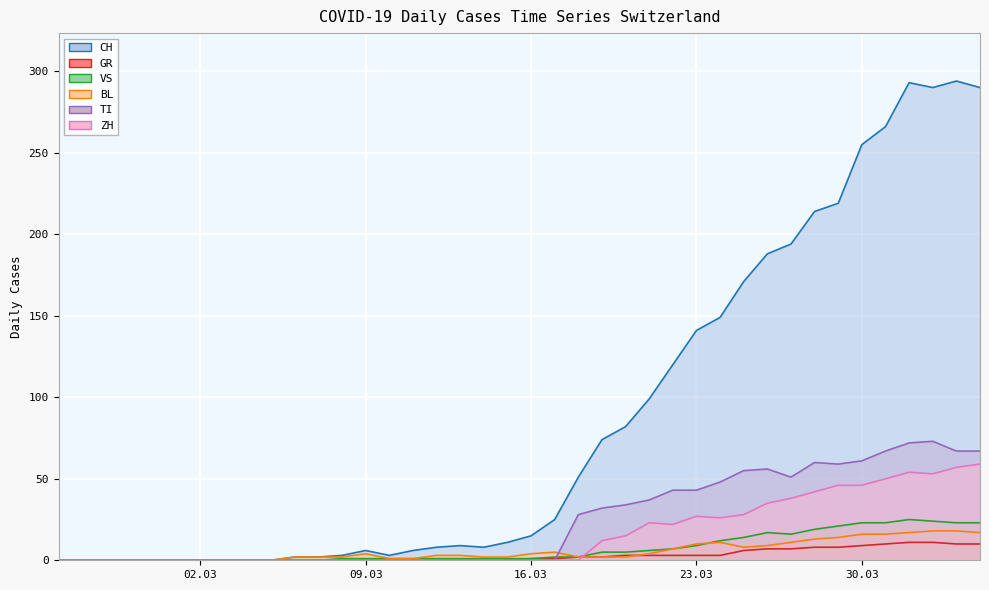

How many categories are shown in the chart?

40